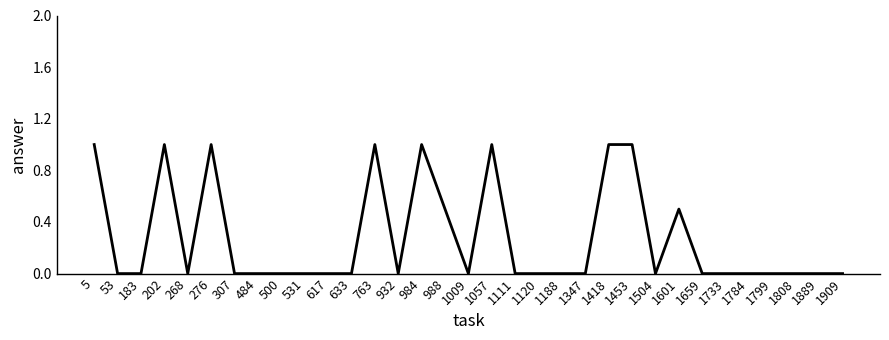

What is the difference between the maximum and minimum values?

1.0